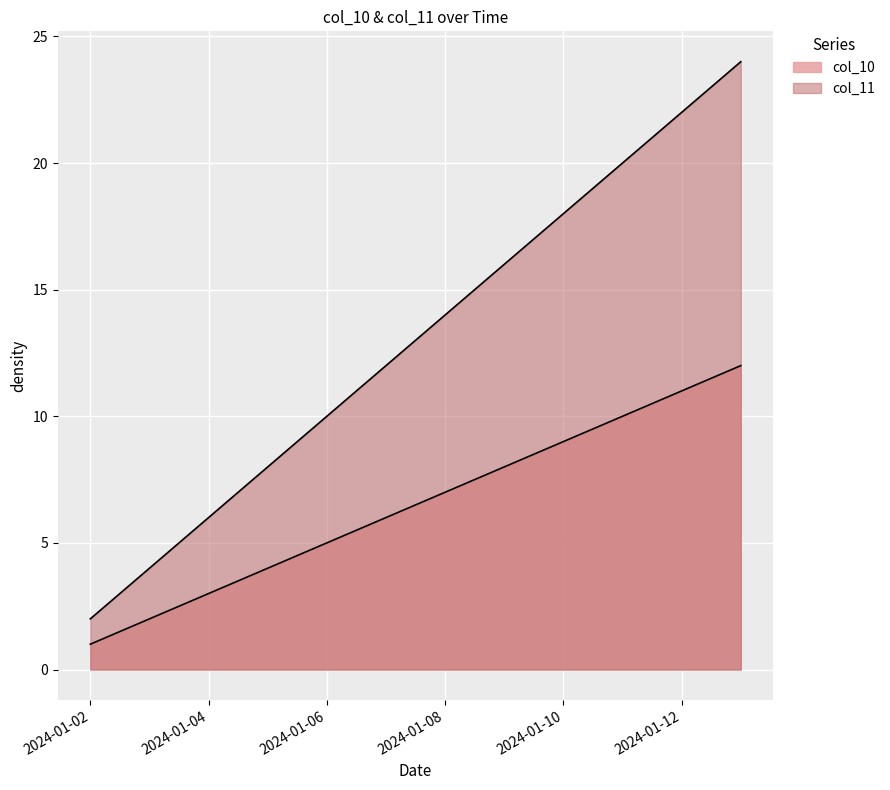

Reading left to right, extract all data points from this chart.

col_10: 2024-01-02=1	2024-01-03=2	2024-01-04=3	2024-01-05=4	2024-01-06=5	2024-01-07=6	2024-01-08=7	2024-01-09=8	2024-01-10=9	2024-01-11=10	2024-01-12=11	2024-01-13=12
col_11: 2024-01-02=2	2024-01-03=4	2024-01-04=6	2024-01-05=8	2024-01-06=10	2024-01-07=12	2024-01-08=14	2024-01-09=16	2024-01-10=18	2024-01-11=20	2024-01-12=22	2024-01-13=24